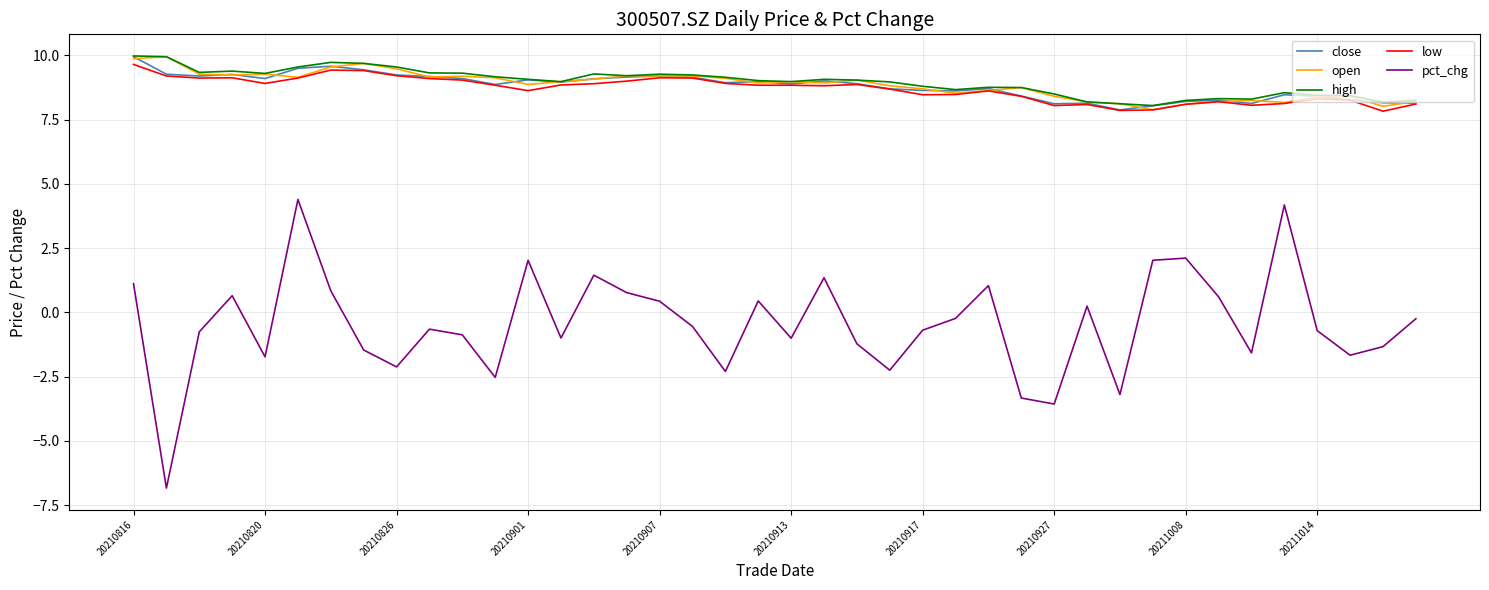

What is the lowest value of the pct_chg series?

-6.8